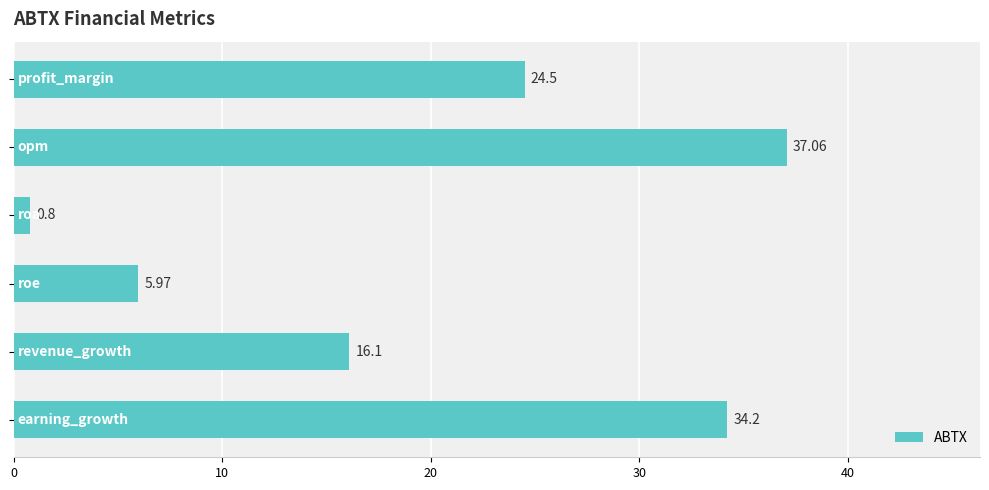

What is the difference between the maximum and second lowest values?

31.1